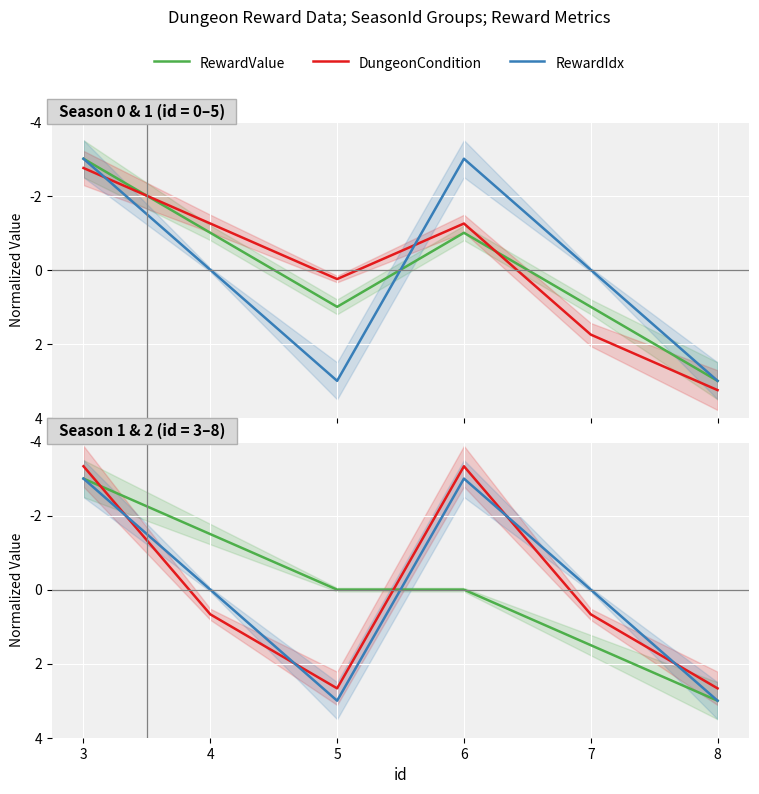

True or false: RewardValue has more than 0 interior local peaks.

False